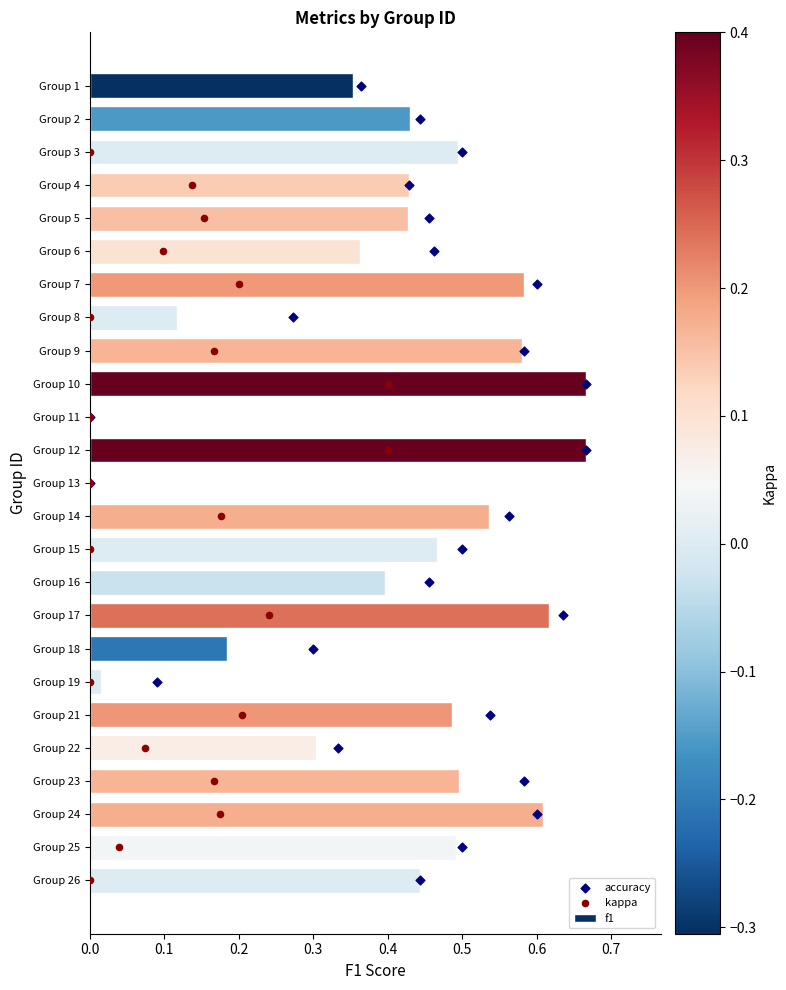

What are all the series names shown in the legend?

f1, accuracy, kappa